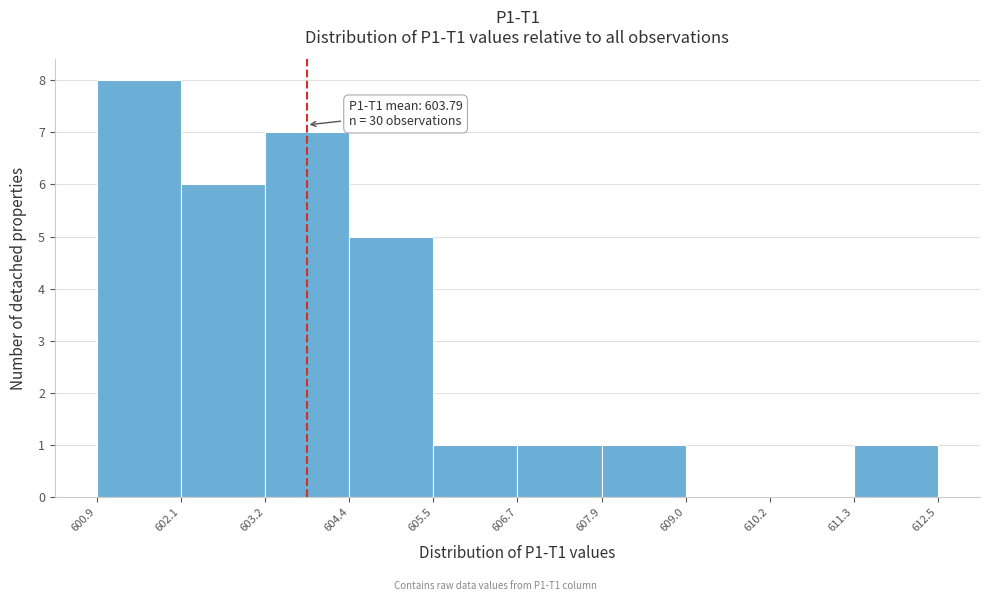

Over which range of the x-axis is the bar tallest?

600.9 to 602.1